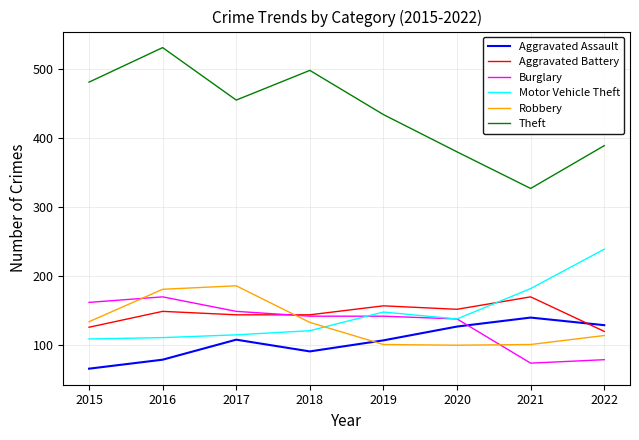

What is the difference between the Aggravated Assault values at 2021 and 2019?

33